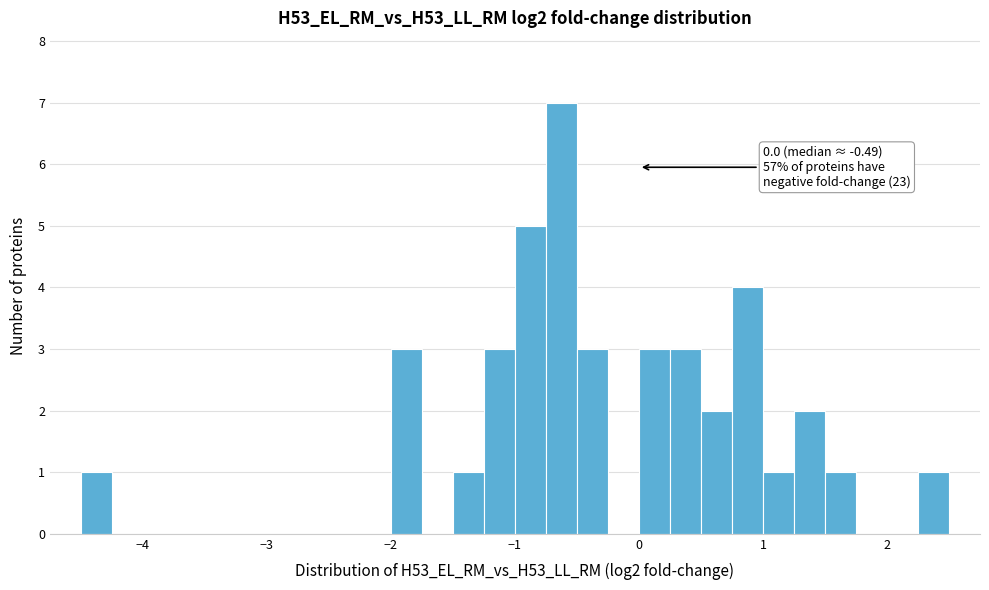

Read against the x-axis, roughly where is the centre of the tallest bar?

-0.6